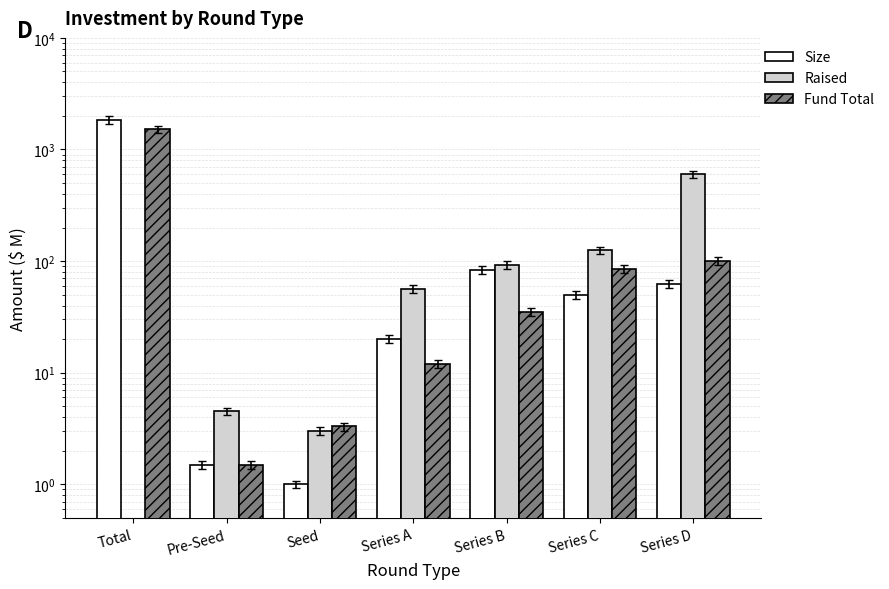

What is the average value of the Fund Total series?

249.9